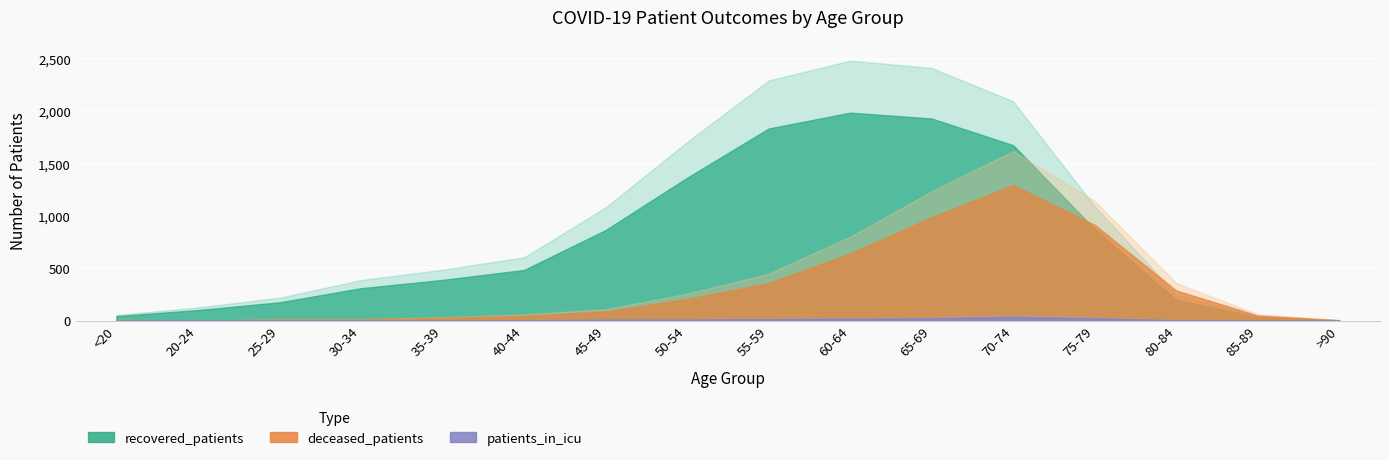

What is the value of the patients_in_icu point at the 11th from the left?

24